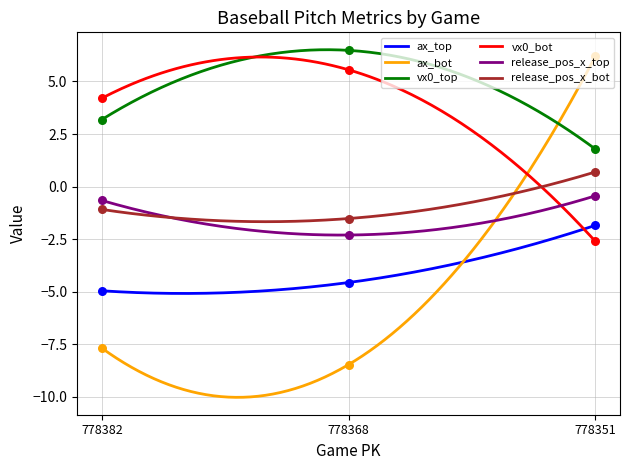

Which series reaches the minimum Y coordinate?

ax_bot